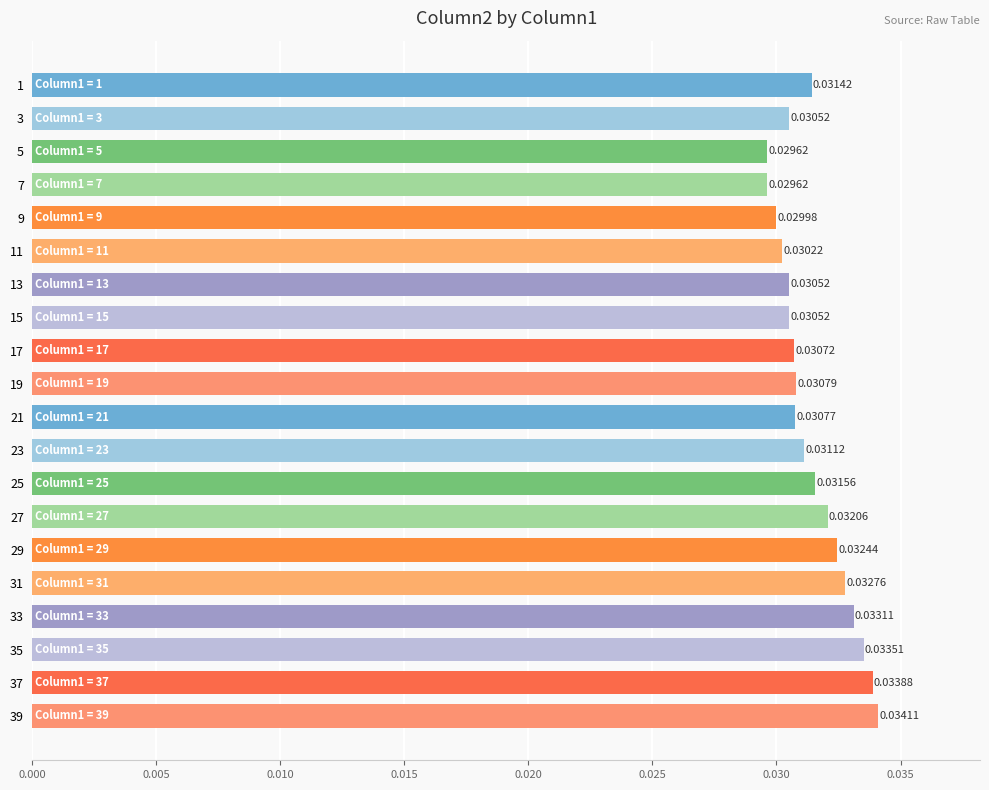

Which has a higher value, 29 or 37?

37